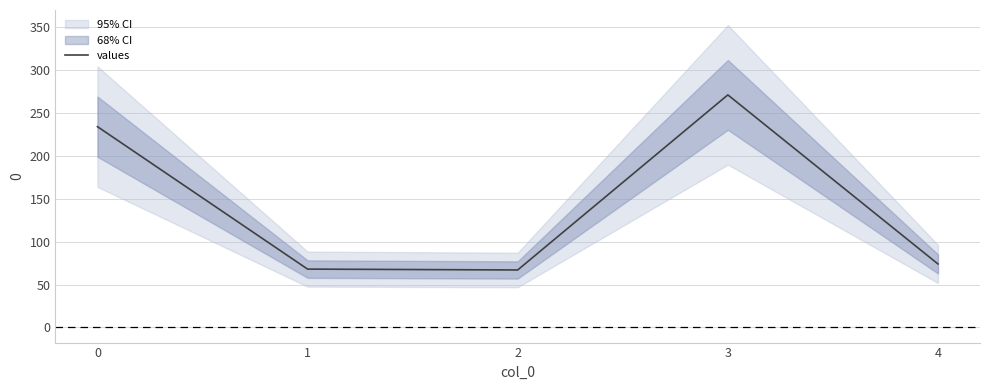

Approximately how many times larger is the value at 4 compared to 3?

0.3